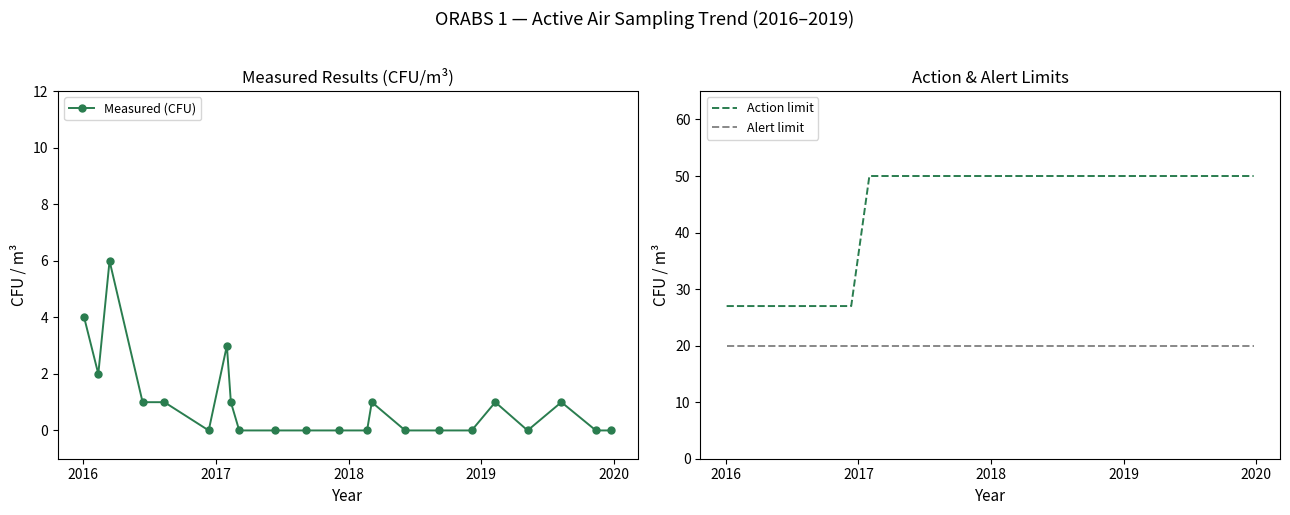

Reading right to left, what are all the values shown in this chart?

Measured (CFU): 0	0	1	0	1	0	0	0	1	0	0	0	0	0	1	3	0	1	1	6	2	4
Action limit: 50	50	50	50	50	50	50	50	50	50	50	50	50	50	50	50	27	27	27	27	27	27
Alert limit: 20	20	20	20	20	20	20	20	20	20	20	20	20	20	20	20	20	20	20	20	20	20